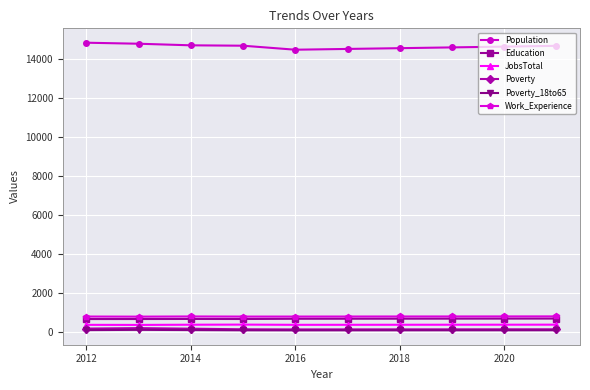

True or false: Poverty_18to65 and Population intersect in this chart.

False